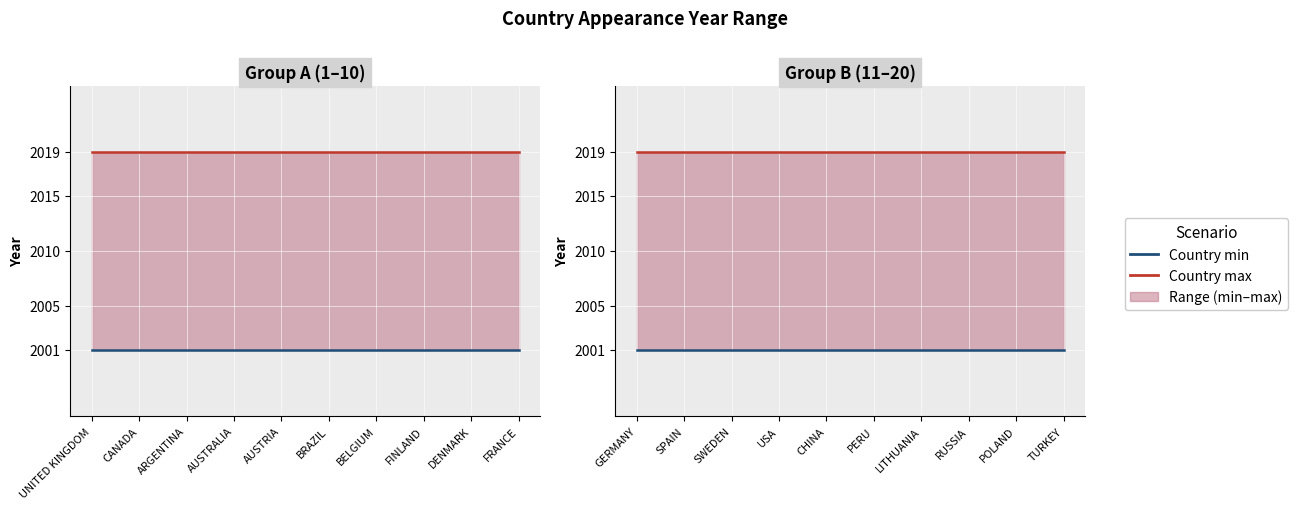

Where is Country max nearest to the value 2019?

GERMANY